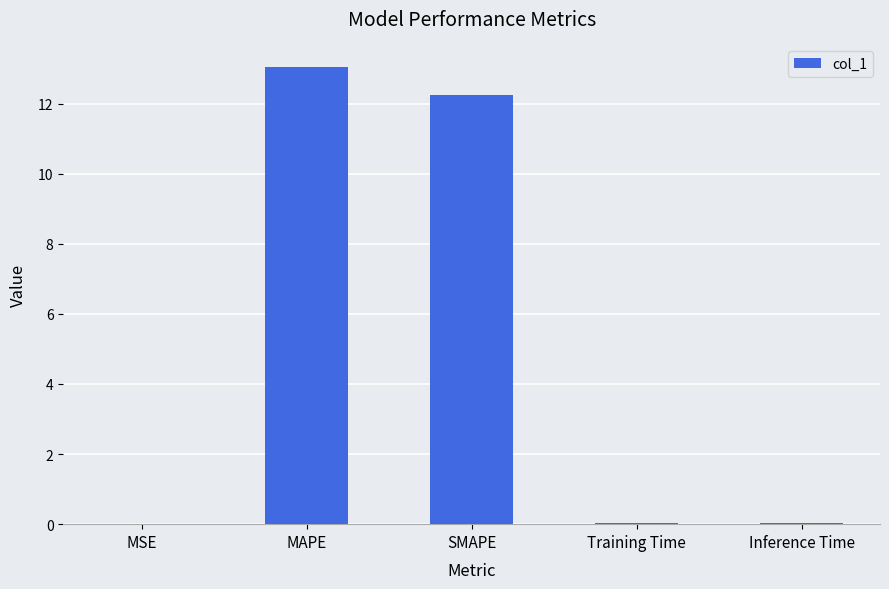

What is the change in value from MAPE to SMAPE?

-0.8